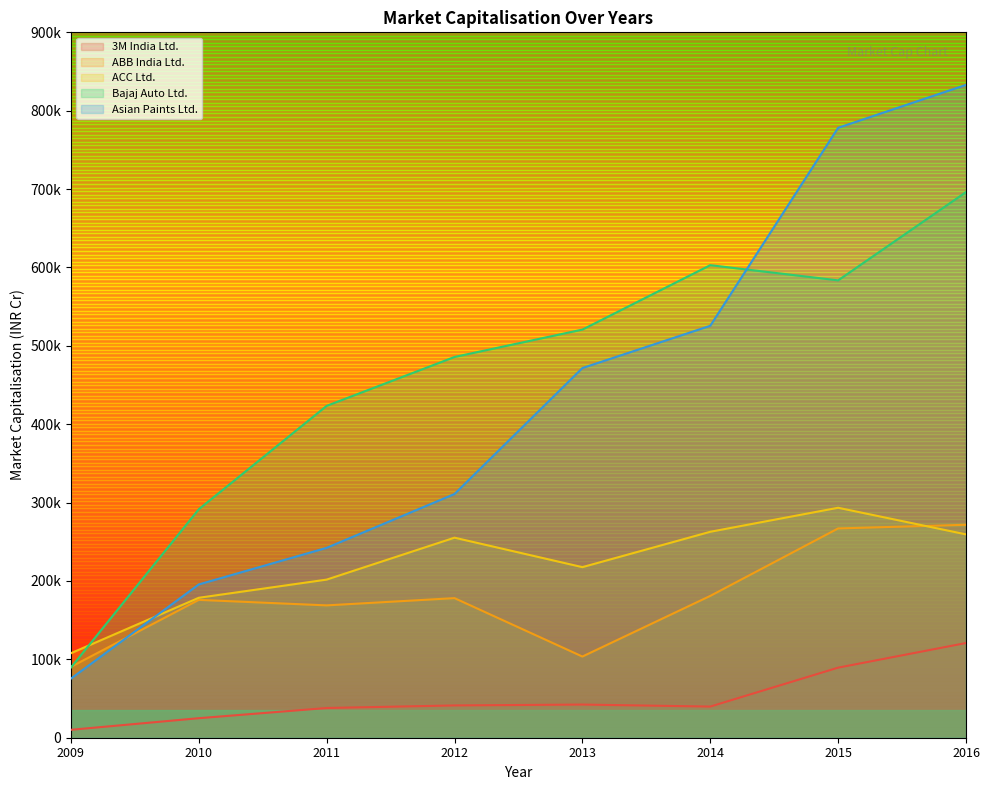

Reading left to right, transcribe all the data shown in this chart.

3M India Ltd.: 10103.6	24908.8	37903.6	41201.4	42317.2	39738.1	89391.7	120817.3
ABB India Ltd.: 90421.3	175884.0	168848.6	178098.4	103570.2	180948.6	267025.7	271698.3
ACC Ltd.: 107806.1	178554.8	201741.8	255230.4	217634.4	262759.0	293399.1	259445.3
Bajaj Auto Ltd.: 89479.5	291508.3	423416.3	485789.3	520730.4	602925.1	583537.5	696202.6
Asian Paints Ltd.: 75426.5	195566.0	242274.2	310971.9	471661.5	525592.4	778197.2	832967.4